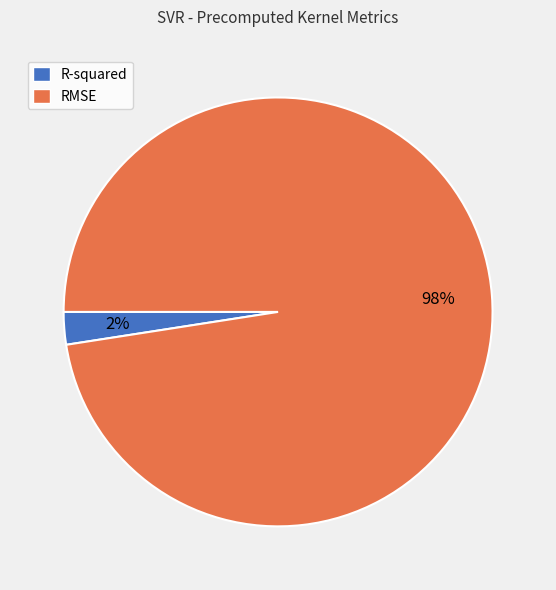

Do RMSE and R-squared together represent more than half of the pie?

Yes